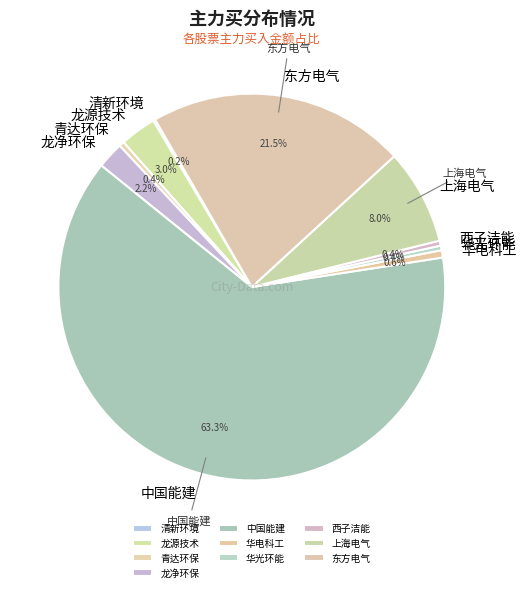

How many slices are in this pie chart?

10